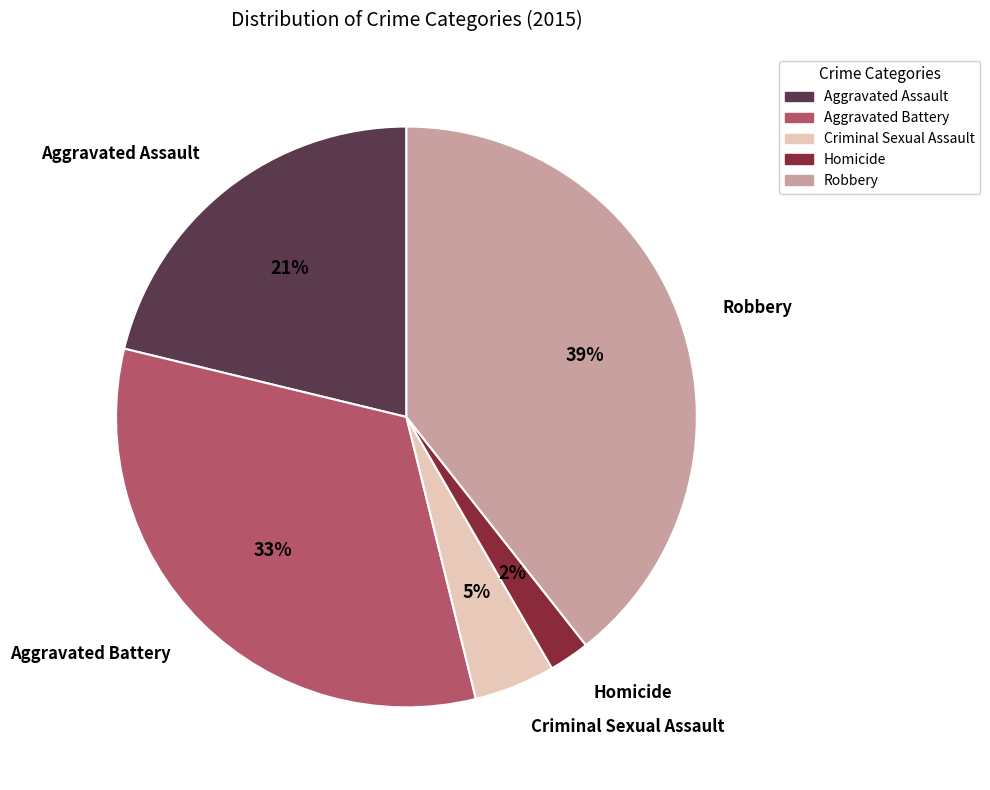

What is the largest slice in the pie chart?

Robbery